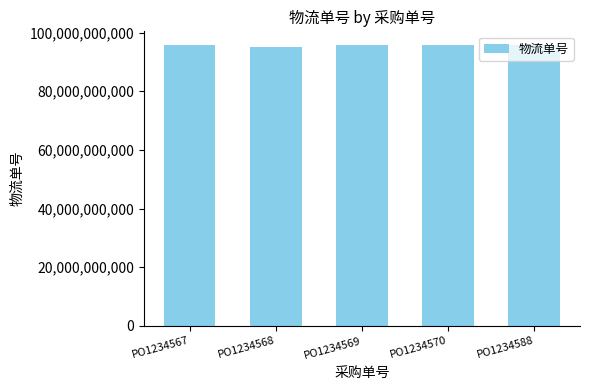

Approximately how many times larger is the value at PO1234570 compared to PO1234588?

1.0